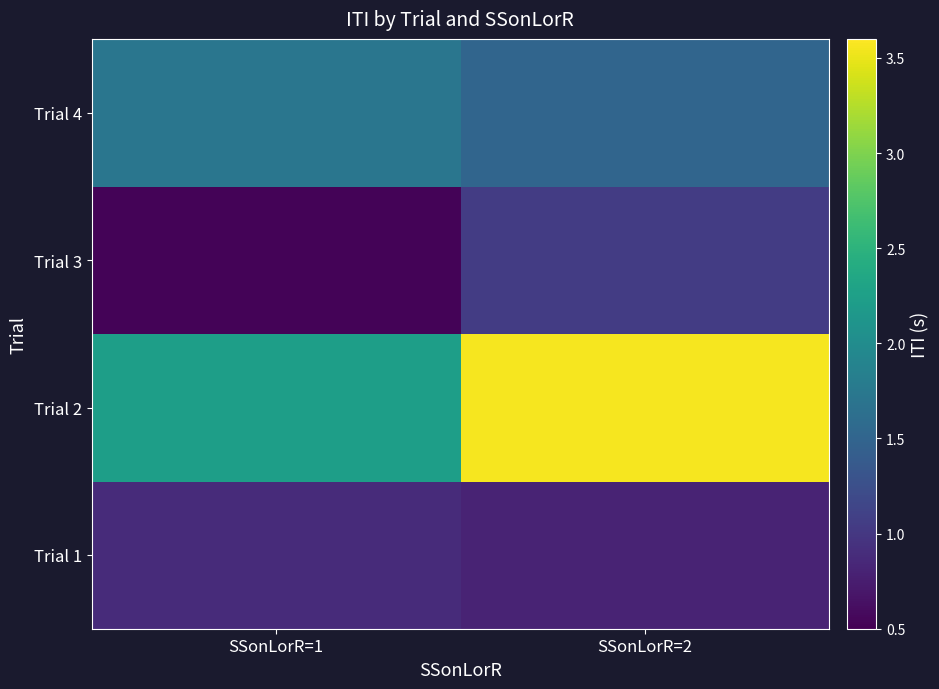

What is the total value across all series at SSonLorR=1?

5.4